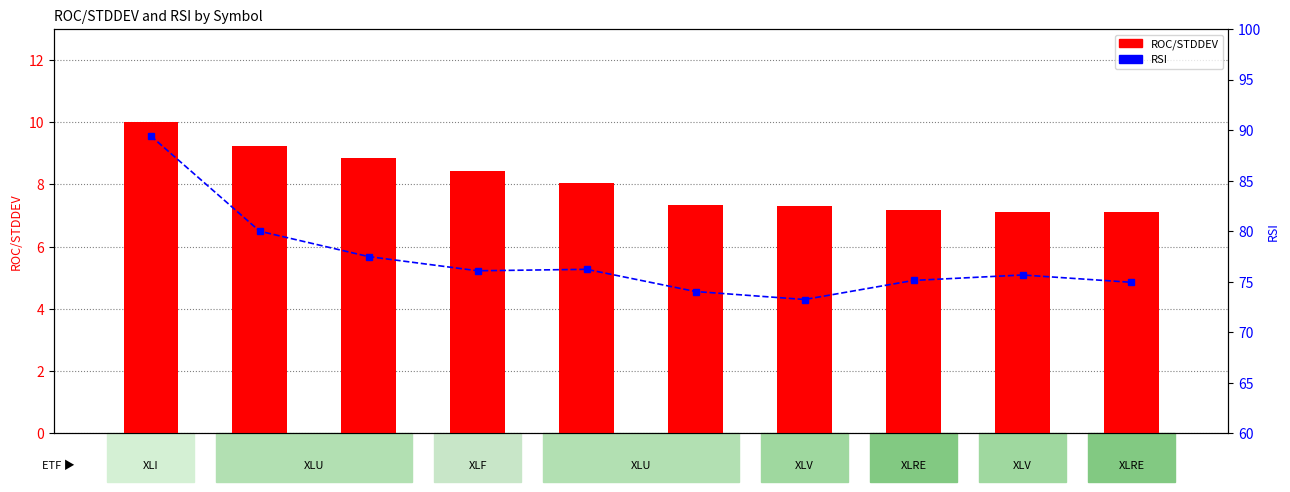

Rank the series by their maximum value, from highest to lowest.

RSI, ROC/STDDEV